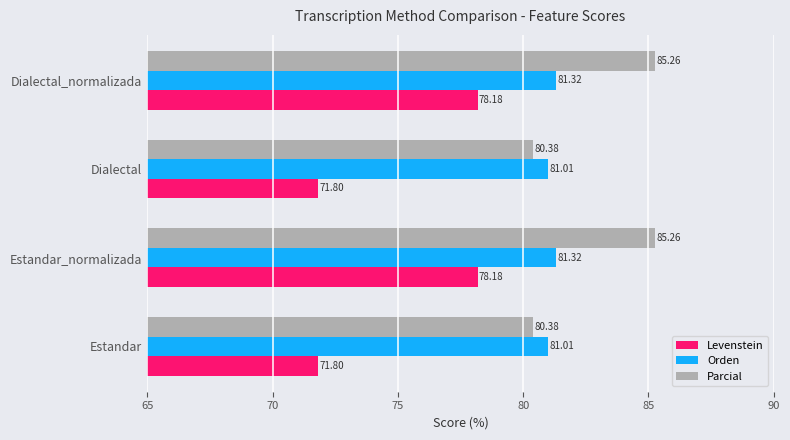

What is the difference between the maximum and minimum values in the Orden series?

0.3